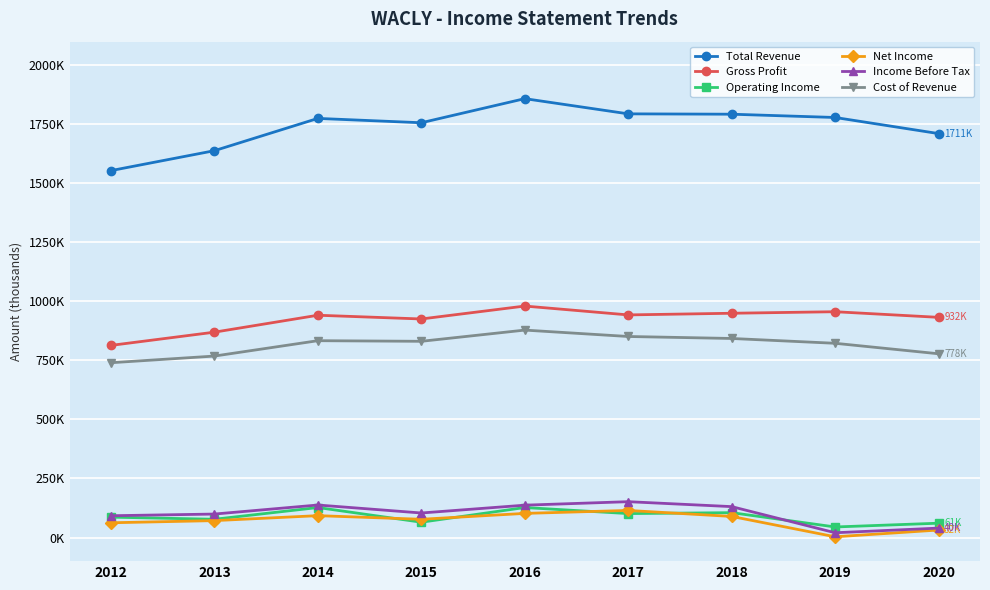

What is the approximate value of Income Before Tax at 2014?

137700